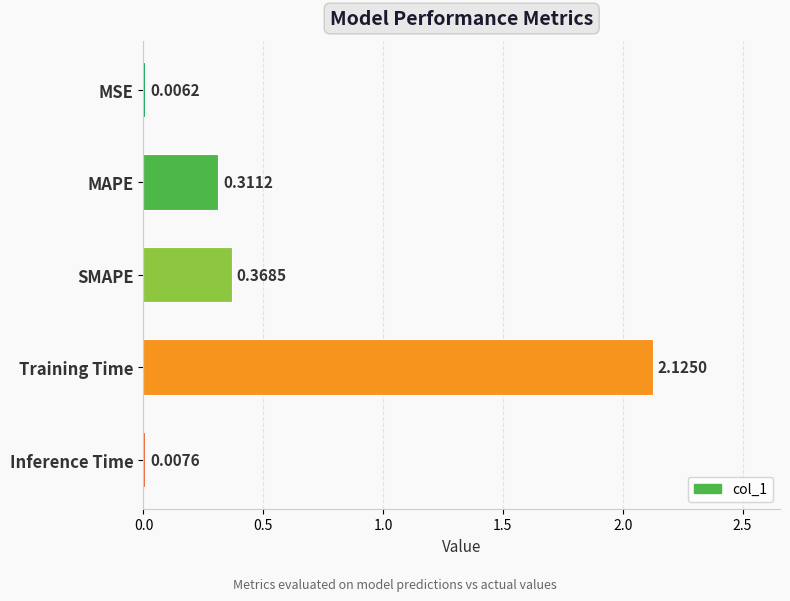

What is the change in value from MSE to SMAPE?

+0.4